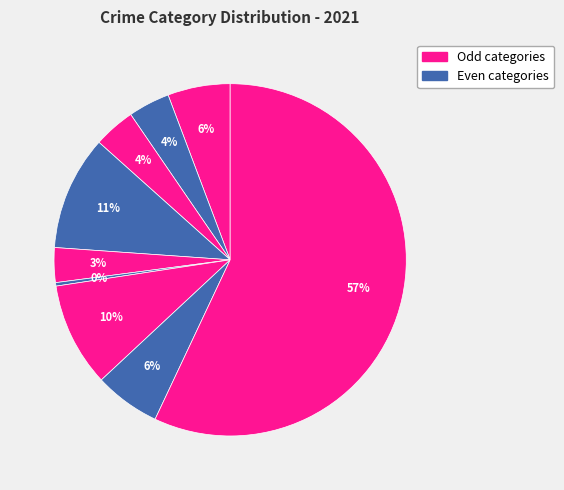

How many slices are in this pie chart?

9